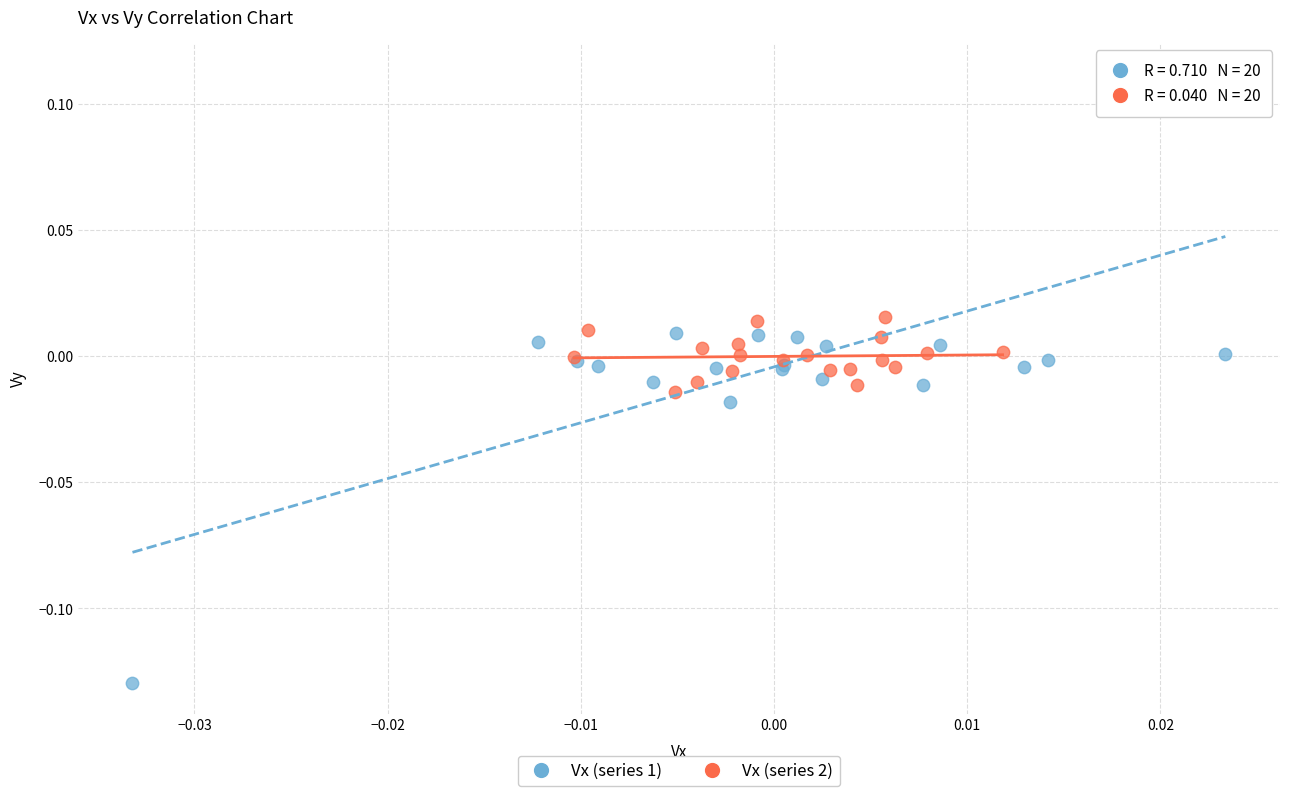

Which series contains the highest Y value?

Vx (series 1)